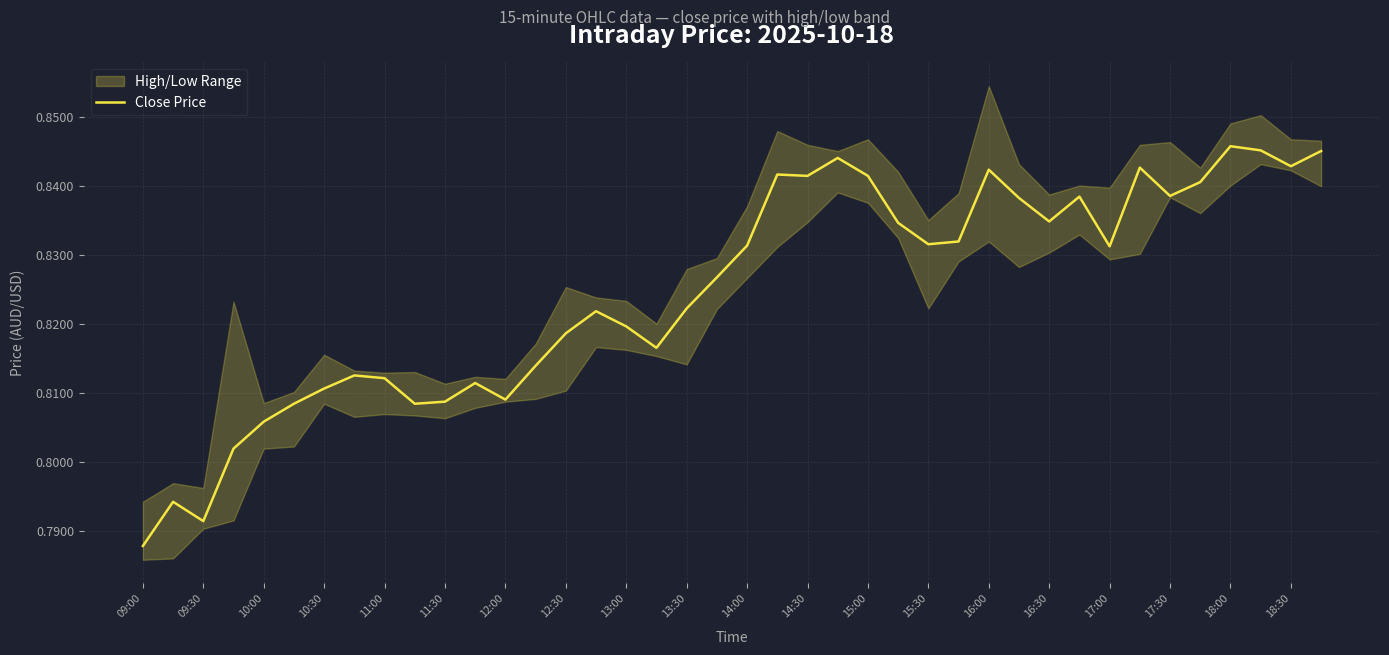

The value of Close Price at 11:00 is 0.5. True or false?

False